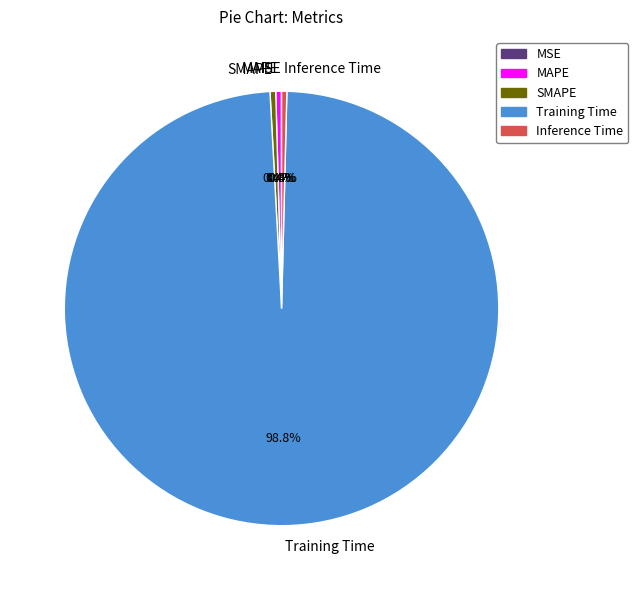

Is the sum of Inference Time and Training Time greater than half?

Yes